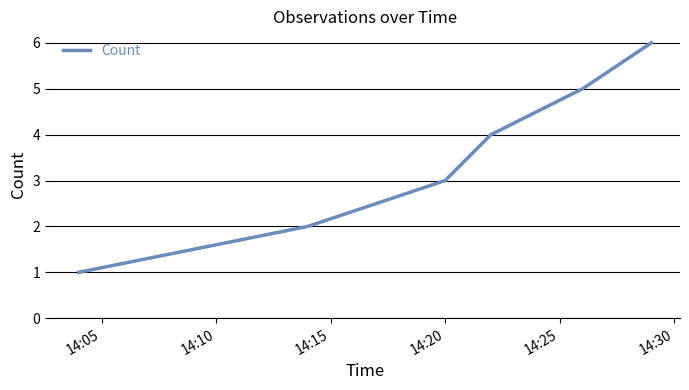

True or false: the data has more than 0 interior local peaks.

False